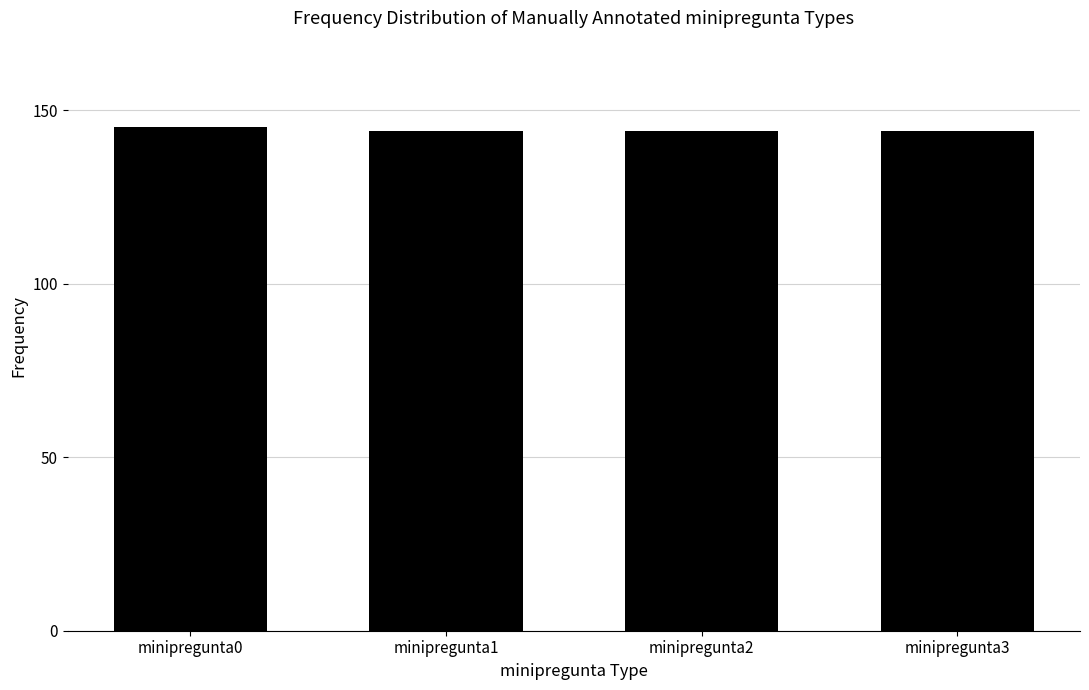

The value at minipregunta3 is 234. True or false?

False